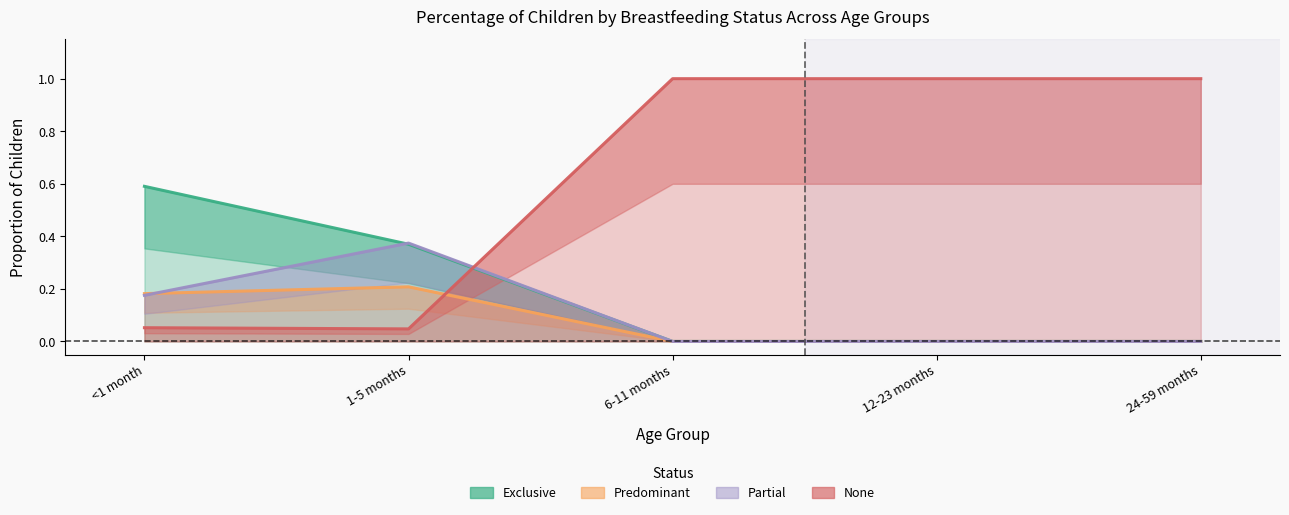

What is the total value across all series at <1 month?

1.0